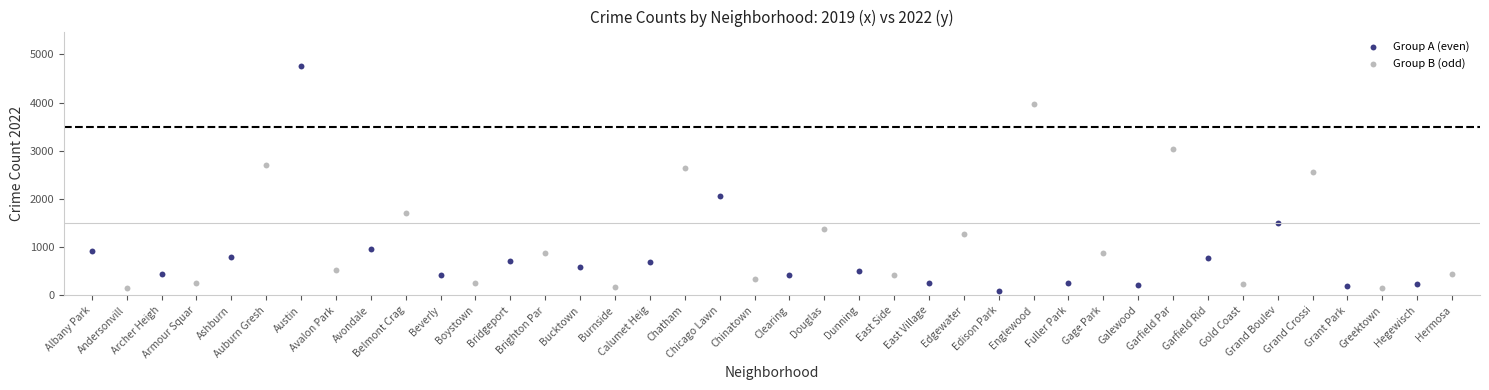

Which series reaches the maximum Y coordinate?

Group A (even)